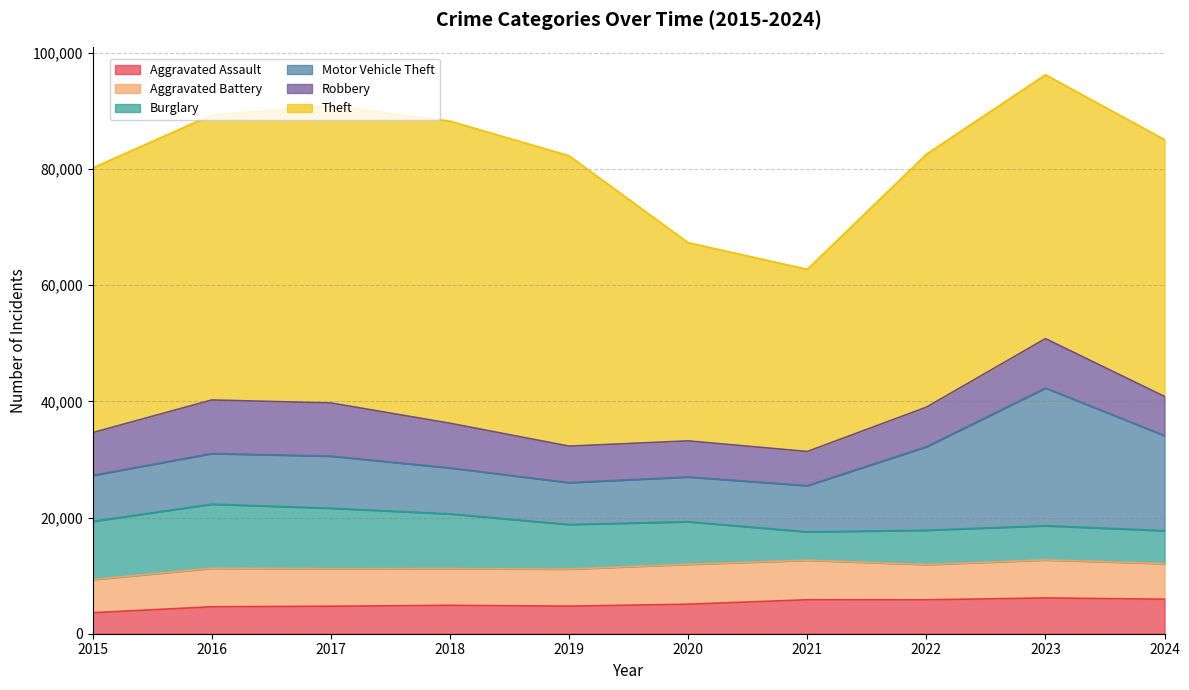

What is the maximum value shown in the chart?

51995